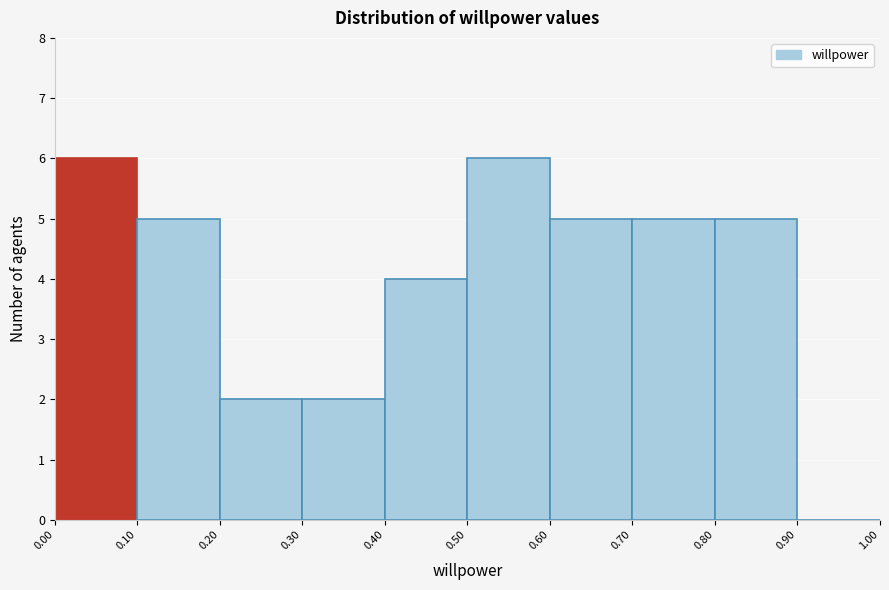

What is the height of the bar covering 0.30 to 0.40 on the x-axis? The values are not printed on the chart, so give them approximately, as read against the axis.

2